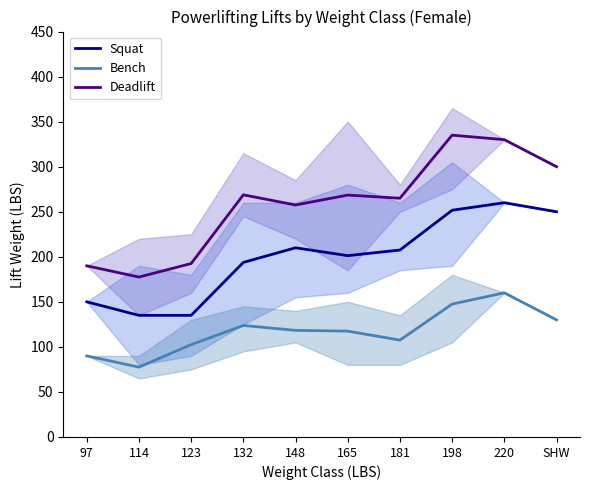

What is the sum of the Squat values at SHW and 181?

457.5